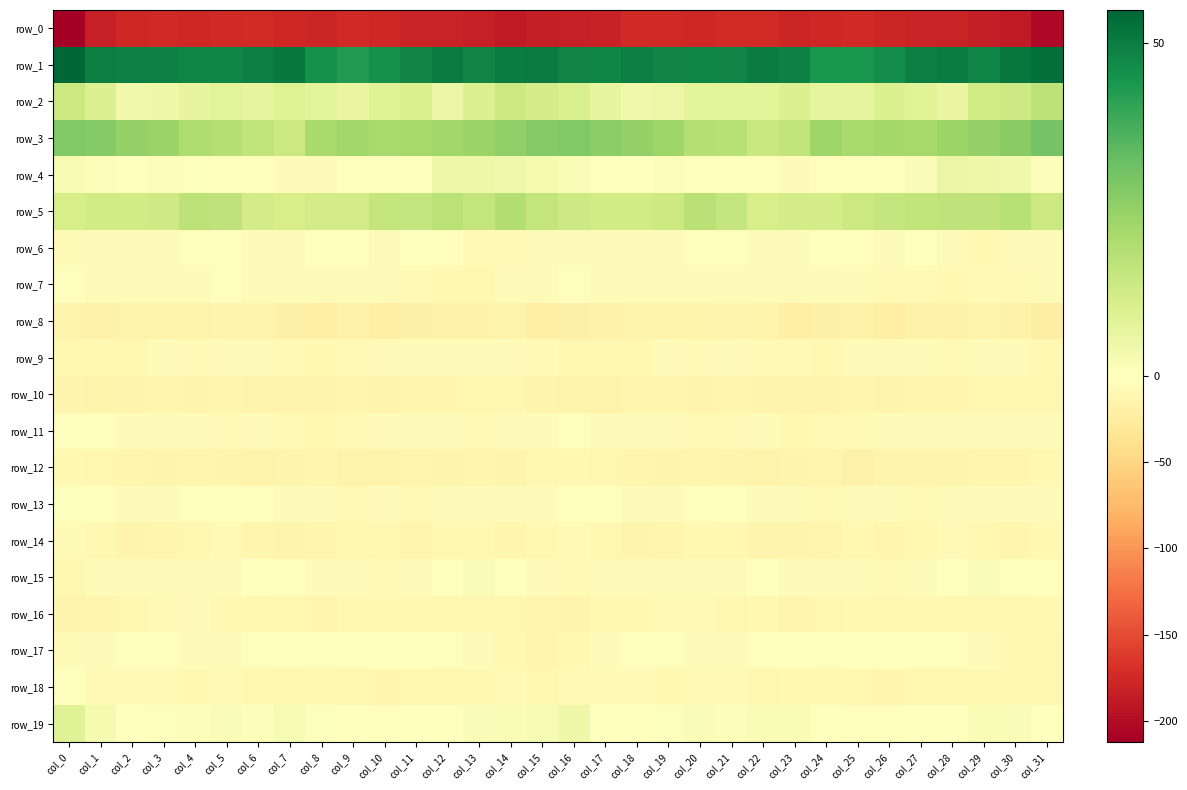

Reading left to right, extract all data points from this chart.

row_0: col_0=-212.4	col_1=-183.2	col_2=-177.4	col_3=-175.4	col_4=-176.2	col_5=-175.8	col_6=-173.1	col_7=-176.5	col_8=-178.6	col_9=-175.5	col_10=-177.3	col_11=-179.8	col_12=-180.7	col_13=-182.7	col_14=-188.4	col_15=-185.6	col_16=-182.9	col_17=-181.1	col_18=-175.9	col_19=-175.5	col_20=-176.8	col_21=-174.2	col_22=-173.8	col_23=-178.2	col_24=-177.3	col_25=-175.2	col_26=-178.7	col_27=-180.4	col_28=-180.8	col_29=-185.0	col_30=-188.6	col_31=-203.2
row_1: col_0=55.0	col_1=49.6	col_2=49.2	col_3=48.8	col_4=48.0	col_5=47.9	col_6=49.5	col_7=50.8	col_8=45.4	col_9=42.8	col_10=45.5	col_11=48.5	col_12=50.6	col_13=48.1	col_14=49.9	col_15=50.7	col_16=48.2	col_17=47.8	col_18=49.6	col_19=48.4	col_20=47.9	col_21=48.4	col_22=50.6	col_23=49.3	col_24=43.5	col_25=43.9	col_26=46.3	col_27=49.6	col_28=50.0	col_29=48.1	col_30=51.4	col_31=53.1
row_2: col_0=14.0	col_1=9.8	col_2=4.2	col_3=4.6	col_4=6.5	col_5=8.1	col_6=6.9	col_7=9.4	col_8=8.1	col_9=6.3	col_10=8.6	col_11=10.1	col_12=5.7	col_13=9.7	col_14=13.9	col_15=11.6	col_16=10.7	col_17=6.7	col_18=4.0	col_19=5.0	col_20=7.5	col_21=7.5	col_22=7.6	col_23=9.6	col_24=7.1	col_25=6.7	col_26=10.1	col_27=8.2	col_28=6.1	col_29=12.5	col_30=13.7	col_31=17.1
row_3: col_0=28.1	col_1=27.9	col_2=24.7	col_3=24.0	col_4=20.1	col_5=18.6	col_6=16.0	col_7=13.8	col_8=21.3	col_9=22.4	col_10=21.4	col_11=21.7	col_12=22.7	col_13=23.8	col_14=25.5	col_15=27.5	col_16=28.3	col_17=26.2	col_18=24.5	col_19=22.8	col_20=18.8	col_21=18.3	col_22=14.2	col_23=16.1	col_24=22.9	col_25=21.3	col_26=22.0	col_27=21.6	col_28=23.4	col_29=24.5	col_30=26.9	col_31=30.5
row_4: col_0=2.5	col_1=1.2	col_2=-0.1	col_3=1.1	col_4=0.7	col_5=-0.7	col_6=-1.6	col_7=-4.1	col_8=-4.2	col_9=0.0	col_10=-0.5	col_11=-0.2	col_12=4.8	col_13=5.0	col_14=3.9	col_15=2.9	col_16=1.9	col_17=0.0	col_18=0.3	col_19=1.1	col_20=0.1	col_21=-0.9	col_22=-2.1	col_23=-5.2	col_24=-2.3	col_25=0.4	col_26=-0.9	col_27=1.5	col_28=5.7	col_29=4.4	col_30=3.9	col_31=1.0
row_5: col_0=11.4	col_1=12.8	col_2=12.6	col_3=13.1	col_4=17.0	col_5=16.7	col_6=12.3	col_7=11.4	col_8=12.1	col_9=12.3	col_10=15.6	col_11=15.1	col_12=17.3	col_13=15.6	col_14=19.2	col_15=15.5	col_16=13.4	col_17=12.5	col_18=12.7	col_19=14.1	col_20=17.9	col_21=15.3	col_22=11.2	col_23=11.9	col_24=12.0	col_25=14.0	col_26=15.2	col_27=16.0	col_28=16.7	col_29=16.7	col_30=18.4	col_31=14.1
row_6: col_0=-5.8	col_1=-5.6	col_2=-4.2	col_3=-5.1	col_4=-2.2	col_5=-2.1	col_6=-4.9	col_7=-5.1	col_8=-1.6	col_9=-1.6	col_10=-4.3	col_11=-1.2	col_12=-1.7	col_13=-7.4	col_14=-7.2	col_15=-3.6	col_16=-6.2	col_17=-5.0	col_18=-4.8	col_19=-4.1	col_20=-1.9	col_21=-2.8	col_22=-5.8	col_23=-3.7	col_24=-0.6	col_25=-2.6	col_26=-4.2	col_27=-0.3	col_28=-3.8	col_29=-8.4	col_30=-6.2	col_31=-5.6
row_7: col_0=-2.6	col_1=-6.0	col_2=-5.9	col_3=-5.8	col_4=-4.5	col_5=-3.1	col_6=-4.5	col_7=-4.9	col_8=-5.4	col_9=-5.6	col_10=-5.9	col_11=-7.8	col_12=-8.7	col_13=-8.9	col_14=-6.4	col_15=-4.2	col_16=-2.2	col_17=-6.4	col_18=-5.5	col_19=-5.7	col_20=-3.6	col_21=-3.5	col_22=-4.5	col_23=-5.6	col_24=-5.2	col_25=-5.4	col_26=-7.1	col_27=-8.1	col_28=-9.1	col_29=-7.8	col_30=-6.9	col_31=-5.5
row_8: col_0=-15.8	col_1=-17.1	col_2=-16.4	col_3=-15.0	col_4=-15.4	col_5=-14.6	col_6=-14.5	col_7=-18.8	col_8=-20.1	col_9=-17.0	col_10=-20.2	col_11=-18.9	col_12=-16.9	col_13=-17.3	col_14=-15.1	col_15=-20.1	col_16=-19.0	col_17=-17.5	col_18=-15.7	col_19=-15.2	col_20=-15.3	col_21=-14.1	col_22=-15.6	col_23=-20.6	col_24=-18.9	col_25=-17.3	col_26=-20.9	col_27=-17.7	col_28=-17.3	col_29=-15.8	col_30=-17.5	col_31=-22.5
row_9: col_0=-8.3	col_1=-9.8	col_2=-10.2	col_3=-5.5	col_4=-7.9	col_5=-3.5	col_6=-6.1	col_7=-7.2	col_8=-9.1	col_9=-7.2	col_10=-5.1	col_11=-3.7	col_12=-5.7	col_13=-5.7	col_14=-4.2	col_15=-8.3	col_16=-10.1	col_17=-10.7	col_18=-8.5	col_19=-6.0	col_20=-6.9	col_21=-3.5	col_22=-6.9	col_23=-7.5	col_24=-9.4	col_25=-6.0	col_26=-4.6	col_27=-3.8	col_28=-6.7	col_29=-4.4	col_30=-5.3	col_31=-8.7
row_10: col_0=-13.6	col_1=-15.9	col_2=-14.4	col_3=-11.9	col_4=-13.5	col_5=-12.0	col_6=-14.5	col_7=-14.3	col_8=-13.3	col_9=-13.1	col_10=-14.1	col_11=-12.8	col_12=-12.2	col_13=-10.3	col_14=-11.1	col_15=-13.9	col_16=-16.6	col_17=-16.2	col_18=-13.1	col_19=-12.1	col_20=-13.3	col_21=-12.5	col_22=-14.8	col_23=-13.4	col_24=-13.4	col_25=-13.2	col_26=-14.2	col_27=-12.0	col_28=-11.9	col_29=-10.0	col_30=-11.5	col_31=-11.3
row_11: col_0=-1.9	col_1=-2.6	col_2=-4.4	col_3=-5.6	col_4=-5.5	col_5=-7.8	col_6=-6.5	col_7=-7.7	col_8=-9.2	col_9=-7.2	col_10=-5.3	col_11=-4.4	col_12=-5.8	col_13=-6.7	col_14=-5.9	col_15=-5.2	col_16=-2.6	col_17=-3.4	col_18=-5.0	col_19=-5.3	col_20=-6.7	col_21=-7.4	col_22=-6.3	col_23=-9.0	col_24=-8.0	col_25=-6.7	col_26=-4.8	col_27=-4.4	col_28=-6.6	col_29=-6.5	col_30=-5.3	col_31=-3.9
row_12: col_0=-9.0	col_1=-10.8	col_2=-12.2	col_3=-13.7	col_4=-12.2	col_5=-13.5	col_6=-15.9	col_7=-13.6	col_8=-12.6	col_9=-15.4	col_10=-15.0	col_11=-13.0	col_12=-14.2	col_13=-13.1	col_14=-13.6	col_15=-10.9	col_16=-9.5	col_17=-11.2	col_18=-12.8	col_19=-13.4	col_20=-12.2	col_21=-14.8	col_22=-15.2	col_23=-13.3	col_24=-12.6	col_25=-16.7	col_26=-13.5	col_27=-13.5	col_28=-13.9	col_29=-13.3	col_30=-12.6	col_31=-8.3
row_13: col_0=0.7	col_1=-0.0	col_2=-3.9	col_3=-5.1	col_4=-2.7	col_5=-0.7	col_6=-2.5	col_7=-4.7	col_8=-5.9	col_9=-6.9	col_10=-6.0	col_11=-7.7	col_12=-6.4	col_13=-5.0	col_14=-5.0	col_15=-4.2	col_16=0.0	col_17=-1.4	col_18=-4.8	col_19=-4.7	col_20=-1.7	col_21=-0.9	col_22=-3.7	col_23=-4.7	col_24=-6.9	col_25=-6.5	col_26=-6.4	col_27=-7.9	col_28=-5.5	col_29=-5.0	col_30=-4.9	col_31=-6.4
row_14: col_0=-5.4	col_1=-9.6	col_2=-13.6	col_3=-12.9	col_4=-10.7	col_5=-7.9	col_6=-12.5	col_7=-14.2	col_8=-11.9	col_9=-10.4	col_10=-10.9	col_11=-12.1	col_12=-8.4	col_13=-9.1	col_14=-13.1	col_15=-9.7	col_16=-7.4	col_17=-11.6	col_18=-13.7	col_19=-12.4	col_20=-9.2	col_21=-9.0	col_22=-14.1	col_23=-13.3	col_24=-11.7	col_25=-9.8	col_26=-12.0	col_27=-11.1	col_28=-7.9	col_29=-10.4	col_30=-13.2	col_31=-9.7
row_15: col_0=-10.8	col_1=-4.6	col_2=-3.8	col_3=-3.8	col_4=-3.8	col_5=-5.5	col_6=-1.2	col_7=-2.6	col_8=-6.6	col_9=-5.5	col_10=-6.8	col_11=-4.5	col_12=-1.5	col_13=1.6	col_14=-1.6	col_15=-5.4	col_16=-7.8	col_17=-3.9	col_18=-3.8	col_19=-3.6	col_20=-4.4	col_21=-4.5	col_22=-0.4	col_23=-4.9	col_24=-6.2	col_25=-5.7	col_26=-6.7	col_27=-3.5	col_28=-0.2	col_29=1.3	col_30=-2.9	col_31=-1.7
row_16: col_0=-14.2	col_1=-11.7	col_2=-10.0	col_3=-8.3	col_4=-5.6	col_5=-9.7	col_6=-9.1	col_7=-11.0	col_8=-12.3	col_9=-8.8	col_10=-9.7	col_11=-9.2	col_12=-10.3	col_13=-10.3	col_14=-10.9	col_15=-11.6	col_16=-13.6	col_17=-11.1	col_18=-9.7	col_19=-6.6	col_20=-6.8	col_21=-10.2	col_22=-9.0	col_23=-12.3	col_24=-11.0	col_25=-8.5	col_26=-10.0	col_27=-9.4	col_28=-10.5	col_29=-10.4	col_30=-10.6	col_31=-8.7
row_17: col_0=-3.3	col_1=-5.0	col_2=-2.7	col_3=-2.3	col_4=-4.5	col_5=-4.4	col_6=-3.1	col_7=-2.1	col_8=-2.0	col_9=-2.7	col_10=-0.2	col_11=-1.1	col_12=-2.7	col_13=-4.8	col_14=-9.1	col_15=-12.0	col_16=-8.6	col_17=-4.6	col_18=-2.4	col_19=-2.6	col_20=-5.0	col_21=-3.7	col_22=-3.0	col_23=-1.4	col_24=-2.8	col_25=-1.6	col_26=-0.3	col_27=-1.9	col_28=-3.2	col_29=-6.2	col_30=-10.9	col_31=-10.6
row_18: col_0=-0.0	col_1=-6.9	col_2=-7.4	col_3=-7.9	col_4=-8.4	col_5=-7.1	col_6=-9.6	col_7=-10.5	col_8=-8.6	col_9=-10.6	col_10=-11.9	col_11=-11.0	col_12=-11.3	col_13=-9.5	col_14=-7.6	col_15=-10.0	col_16=-7.9	col_17=-8.3	col_18=-7.2	col_19=-8.5	col_20=-7.5	col_21=-8.0	col_22=-10.3	col_23=-9.8	col_24=-9.1	col_25=-10.8	col_26=-12.5	col_27=-10.6	col_28=-11.1	col_29=-8.6	col_30=-8.6	col_31=-11.3
row_19: col_0=8.7	col_1=2.9	col_2=-1.4	col_3=0.5	col_4=1.3	col_5=1.3	col_6=1.1	col_7=2.5	col_8=0.5	col_9=-1.3	col_10=-2.8	col_11=-1.4	col_12=-0.8	col_13=1.5	col_14=2.1	col_15=2.2	col_16=4.5	col_17=0.3	col_18=-1.0	col_19=0.7	col_20=1.6	col_21=1.1	col_22=1.8	col_23=2.1	col_24=-0.4	col_25=-1.9	col_26=-3.0	col_27=-0.9	col_28=-0.2	col_29=2.0	col_30=1.4	col_31=0.4